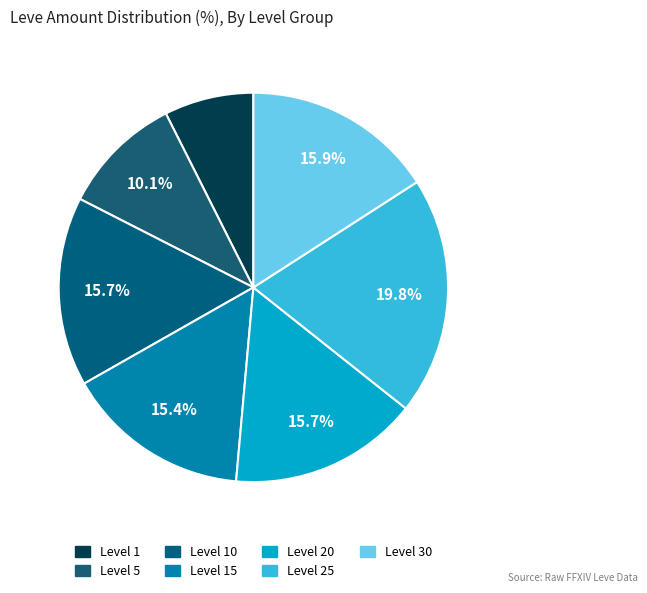

Does any single category account for the majority?

No